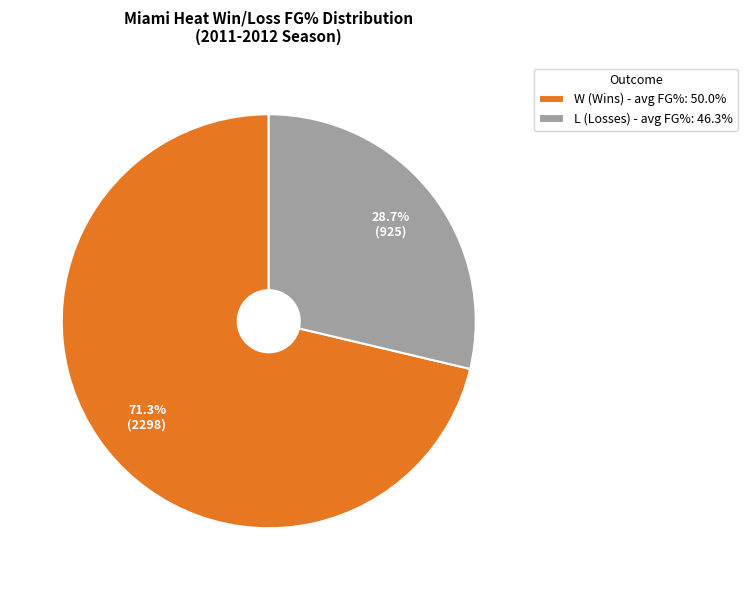

How many segments does this pie chart have?

2